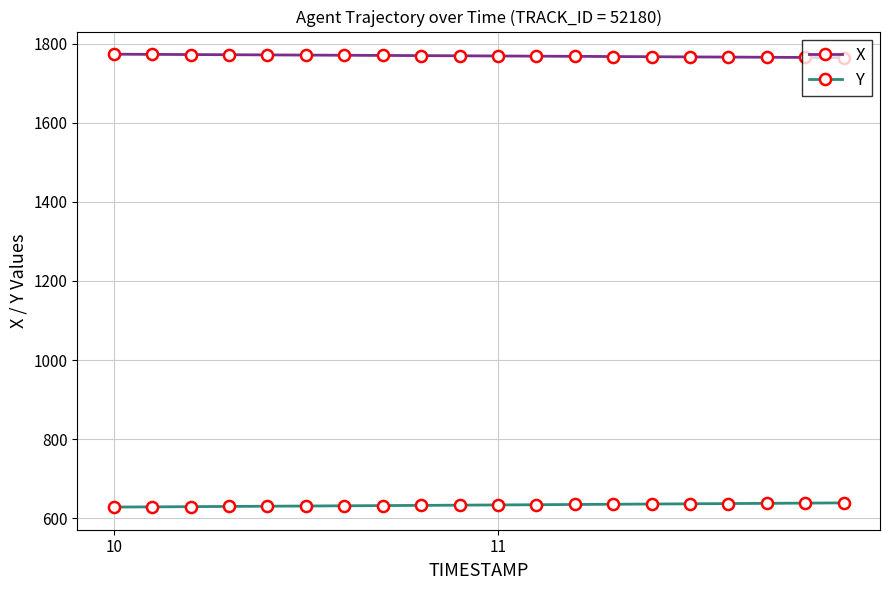

True or false: X and Y cross at least once.

False